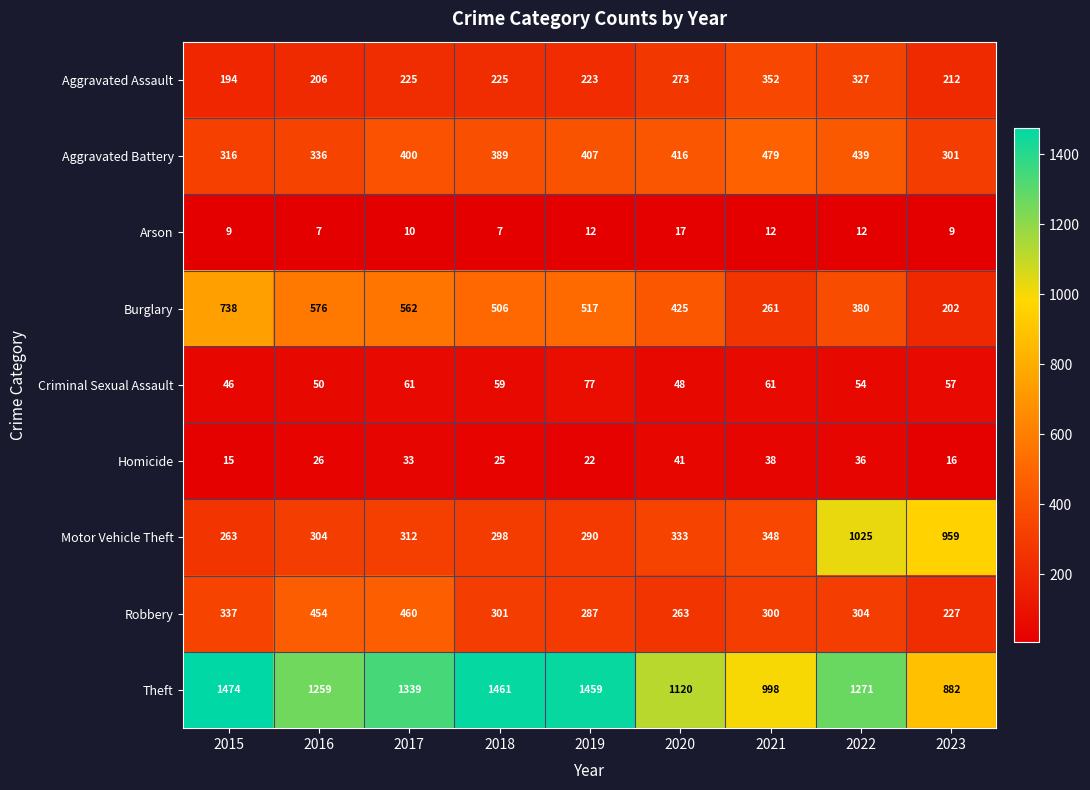

Rank the series by their maximum value, from highest to lowest.

Theft, Motor Vehicle Theft, Burglary, Aggravated Battery, Robbery, Aggravated Assault, Criminal Sexual Assault, Homicide, Arson